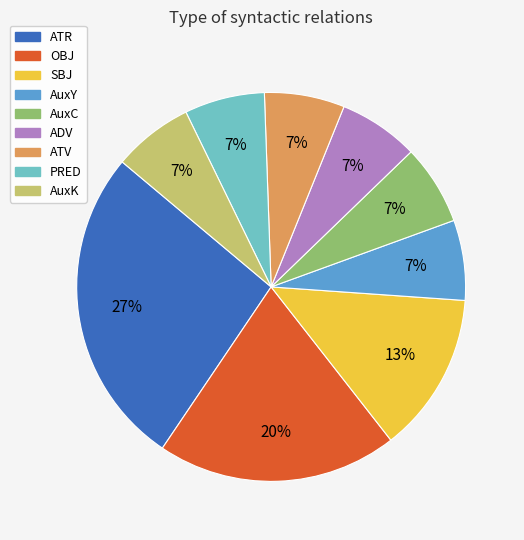

True or false: ATV accounts for 7% of the total.

True